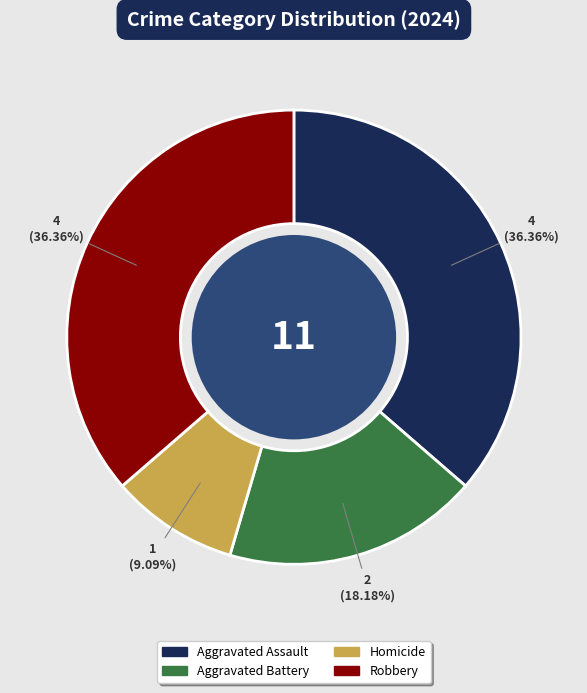

Which category has the smallest portion of the pie?

Homicide